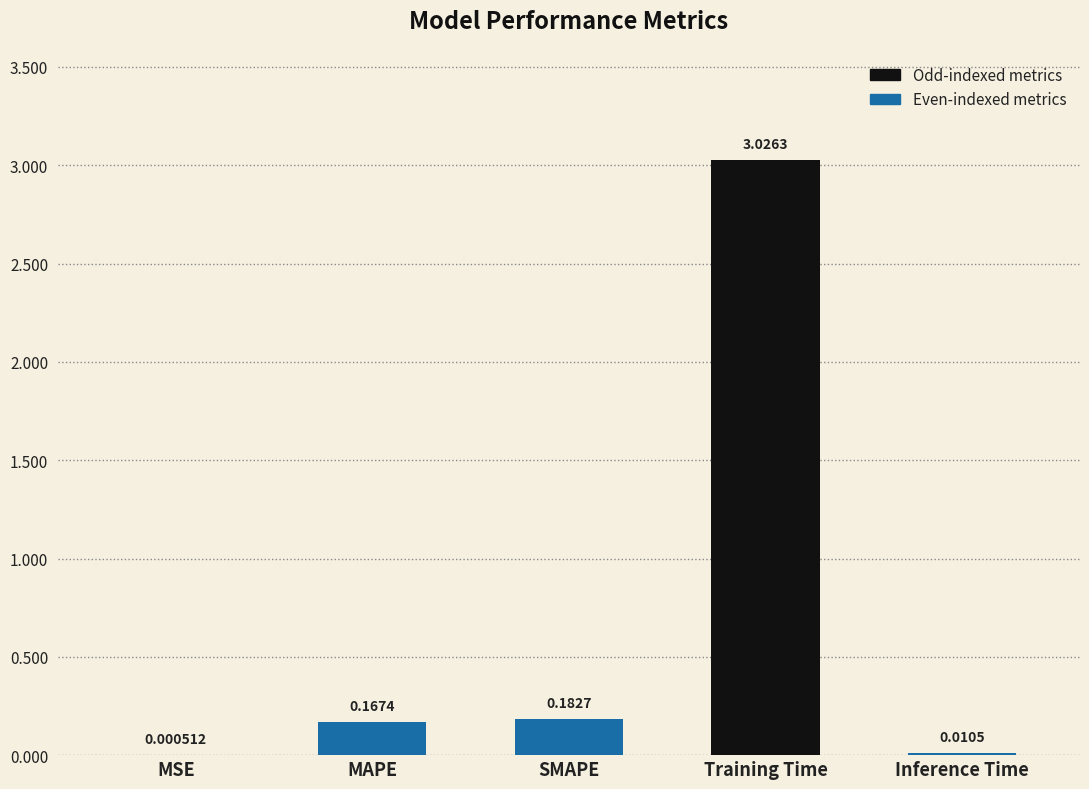

What is the sum of the values at MAPE and Training Time?

3.2